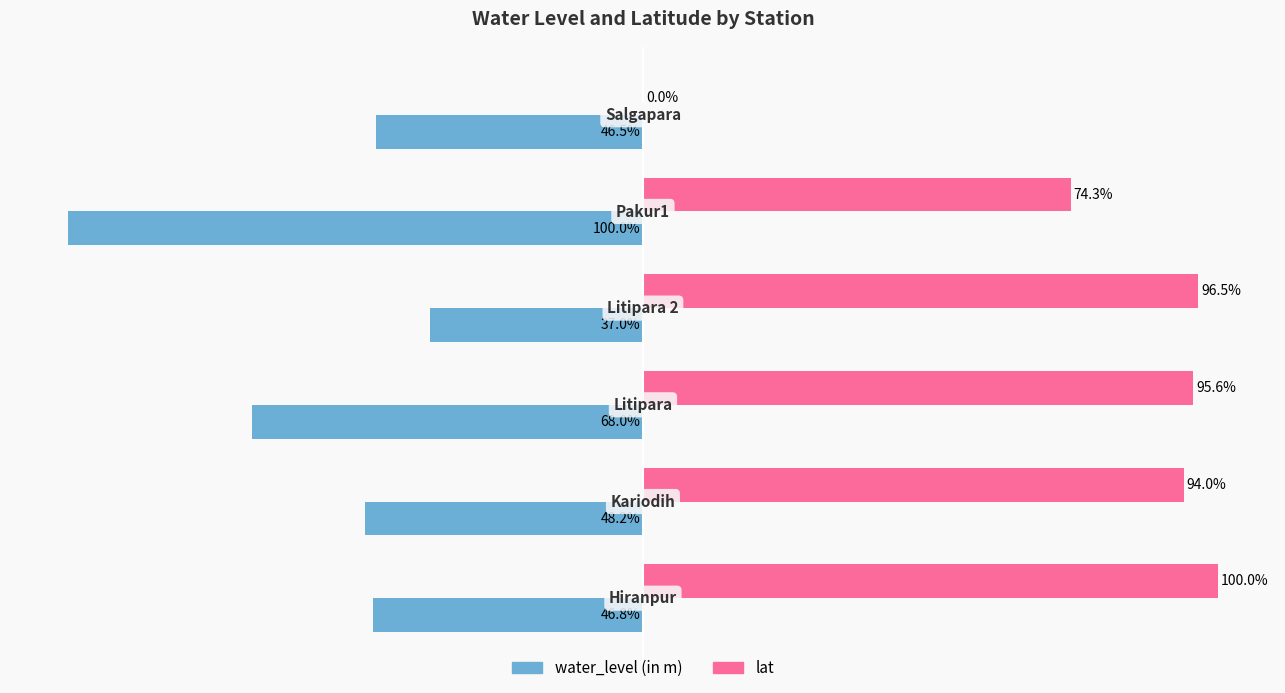

Which series has the largest total across all categories?

lat